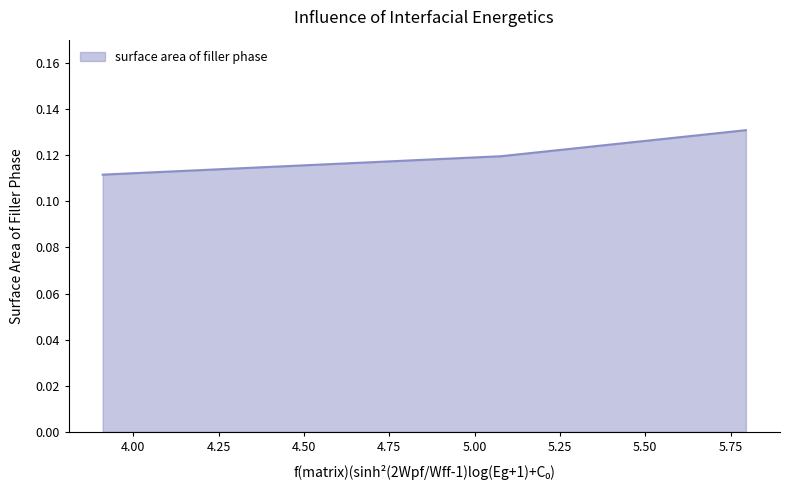

What is the sum of all values?

0.4